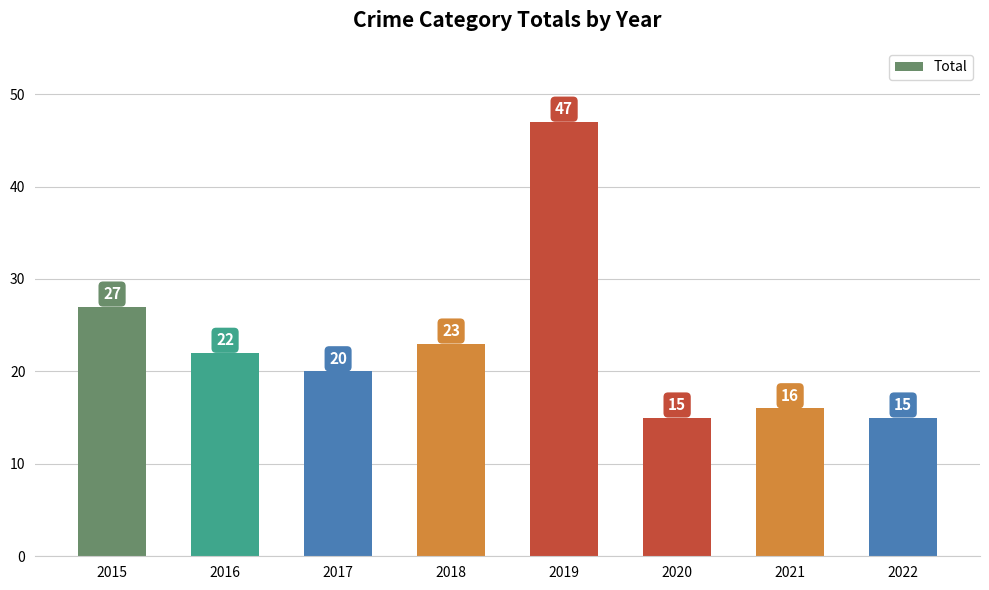

Which has a higher value, 2018 or 2022?

2018